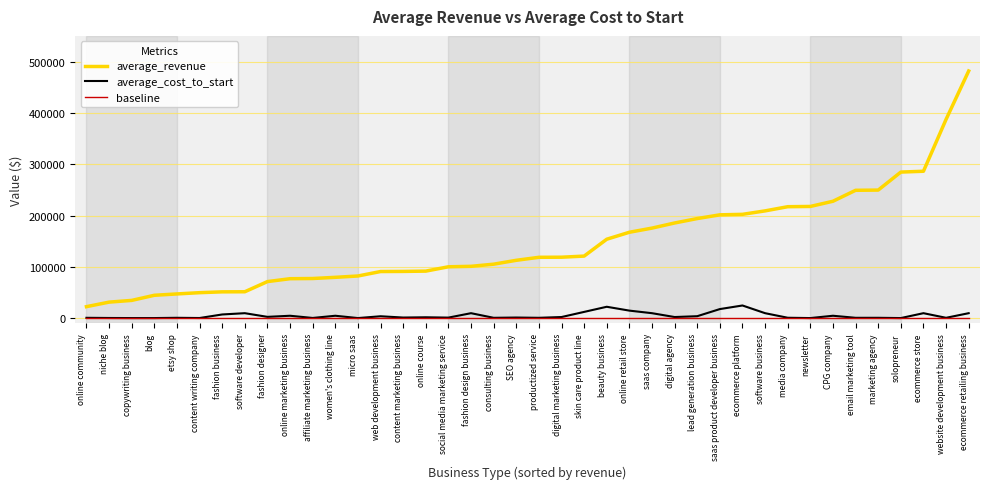

What is the difference between the average_cost_to_start values at saas company and productized service?

9000